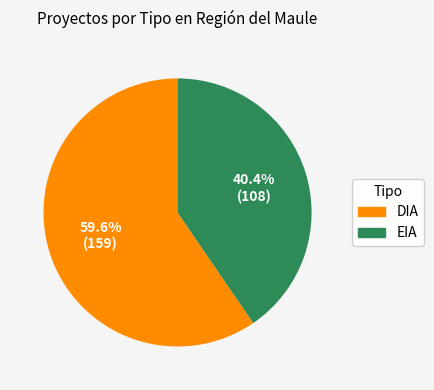

Does EIA represent more than half of the total?

No